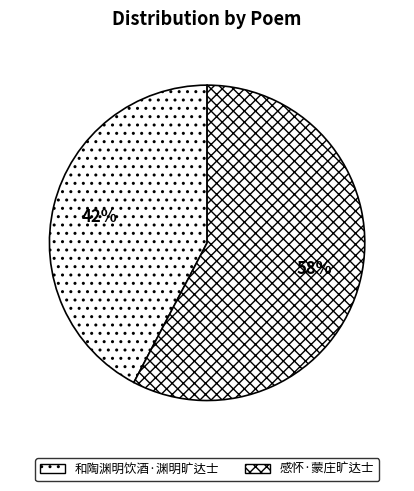

How many slices are in this pie chart?

2